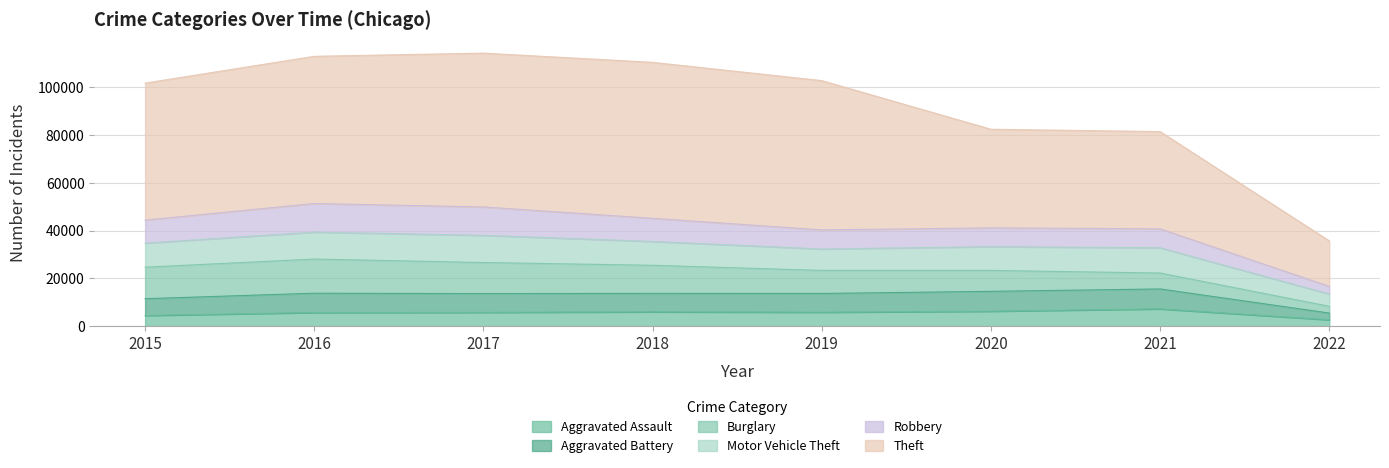

What is the minimum value for Aggravated Assault?

2684